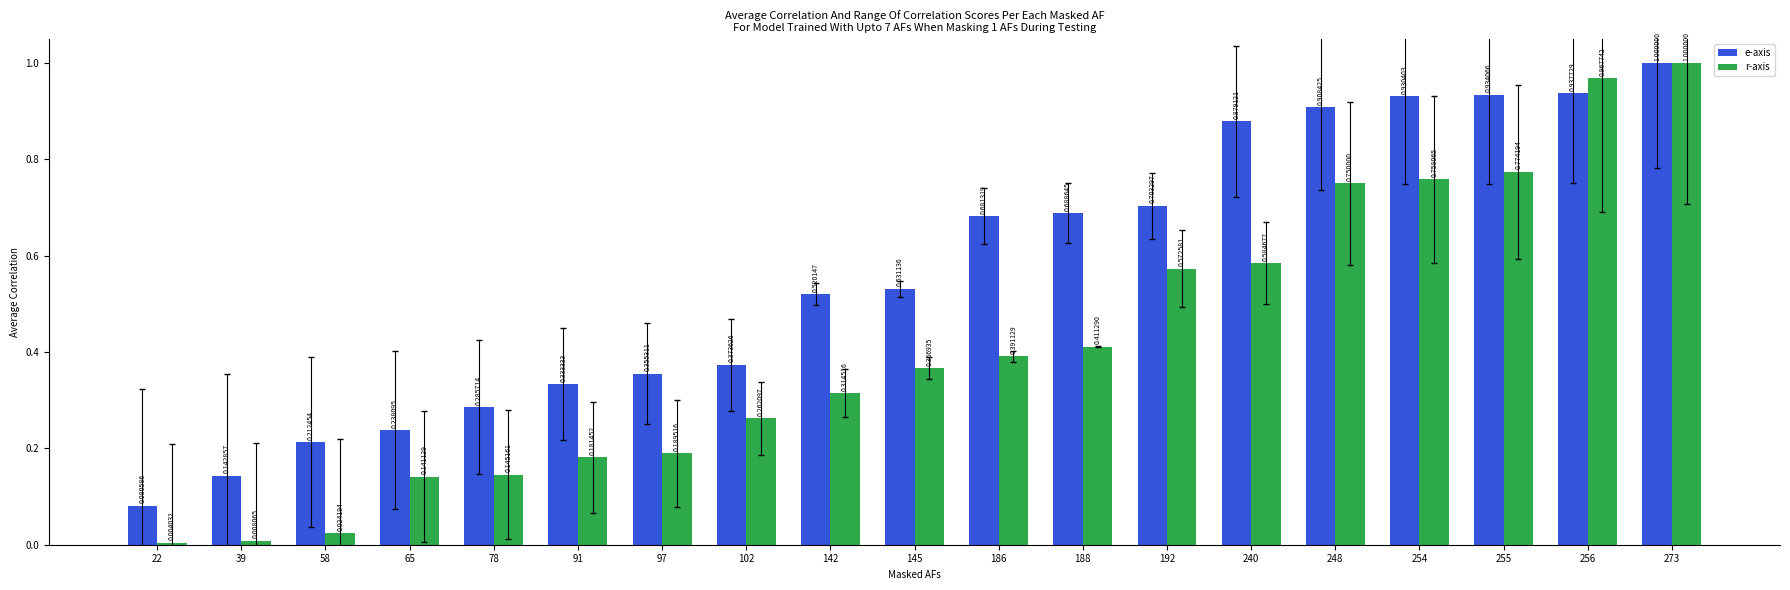

Rank the series at 39 from highest to lowest value.

e-axis, r-axis